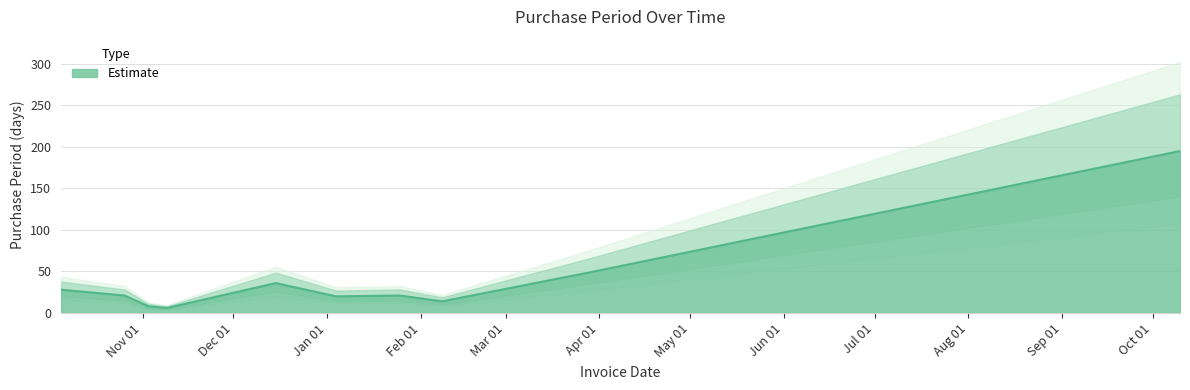

The value at 2016-11-09 is 6. True or false?

True